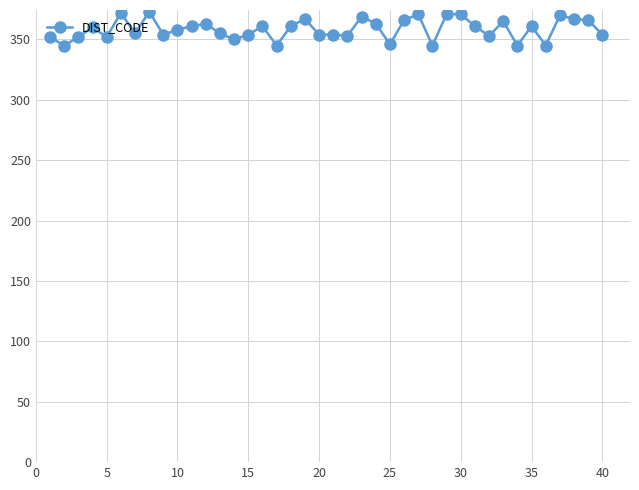

What is the difference between the second highest and minimum values?

27